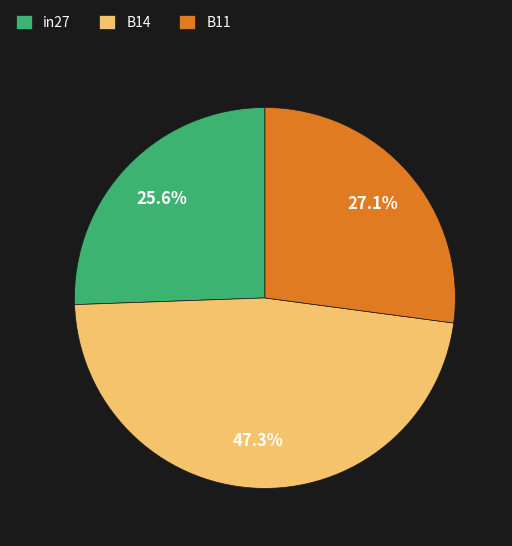

Which category has the smallest portion of the pie?

in27